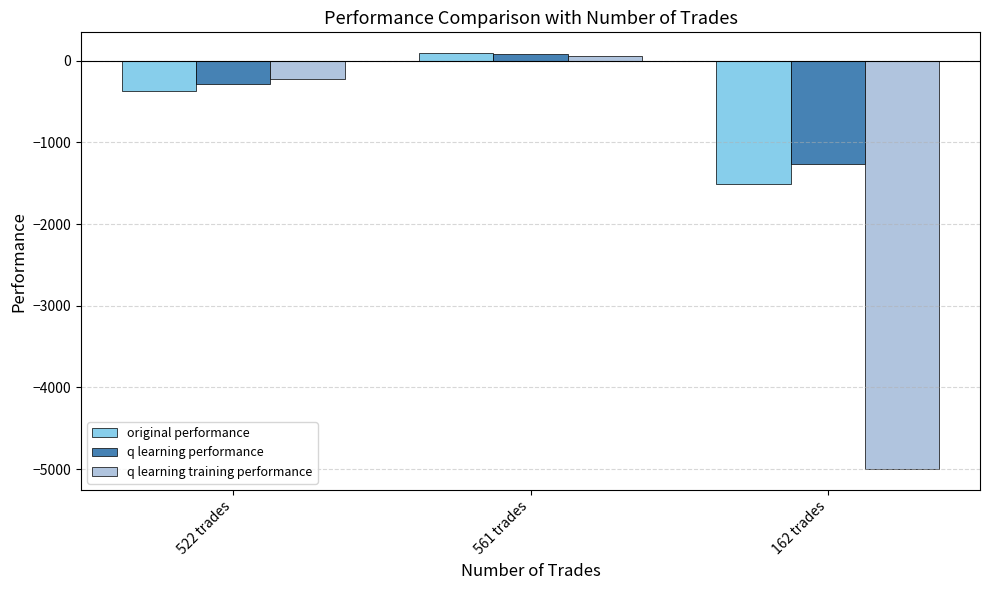

At which label is q learning training performance closest to -2469?

522 trades